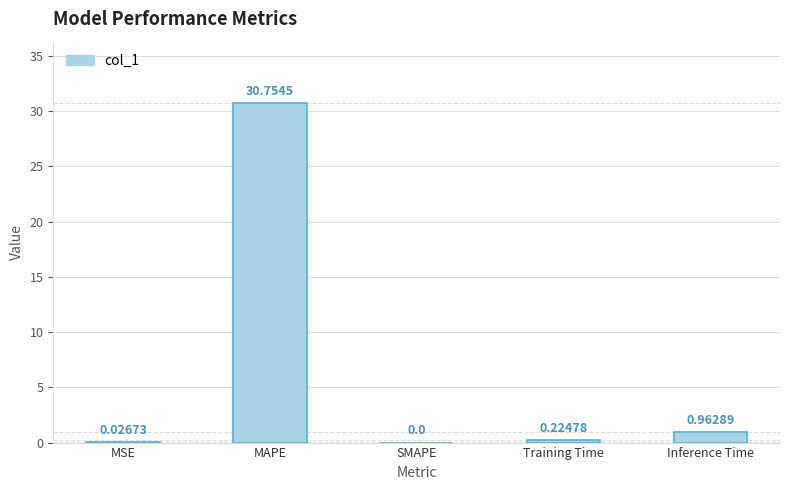

Are the bars horizontal?

No